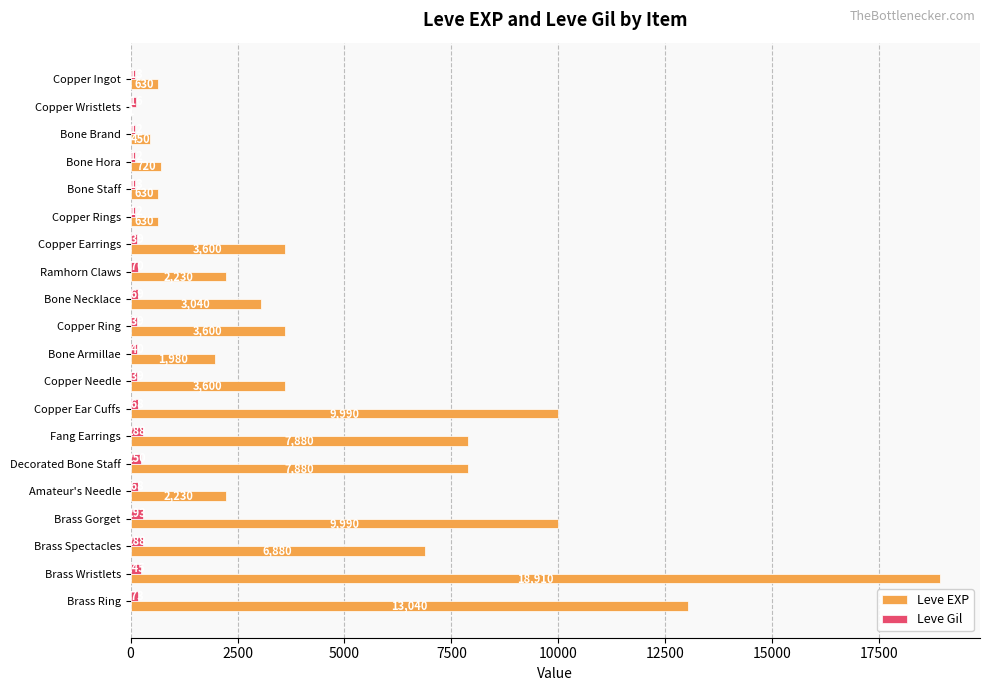

What is the total value across all series at Copper Rings?

742